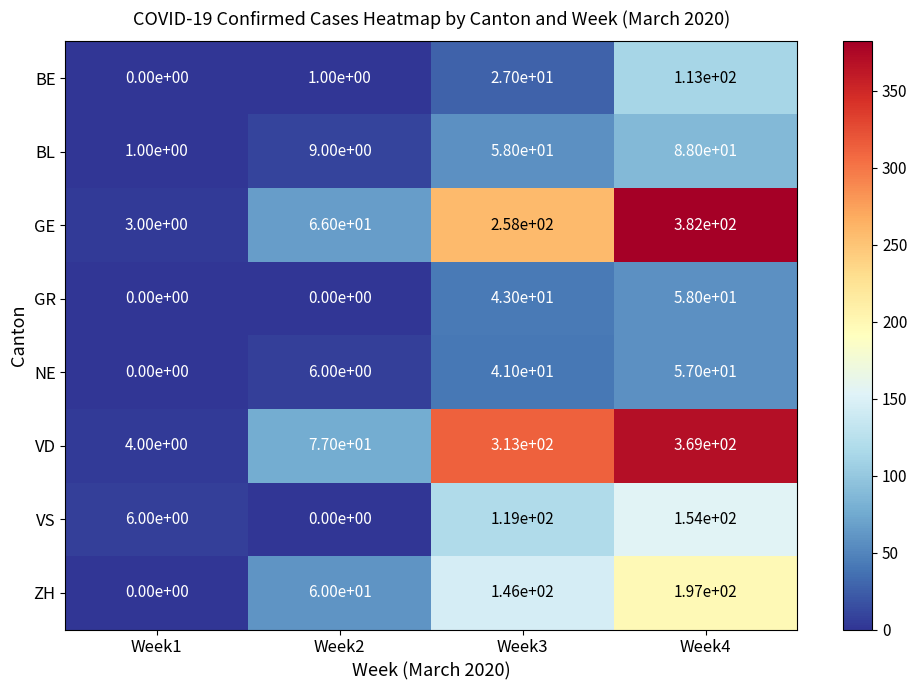

What is the maximum value shown in the chart?

382